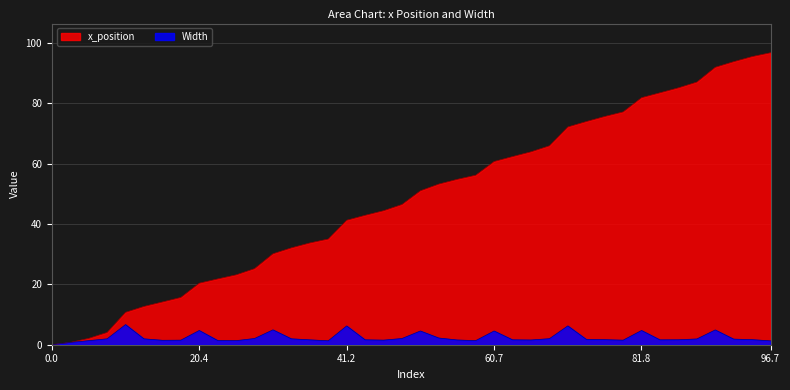

What are all the series names shown in the legend?

x_position, Width